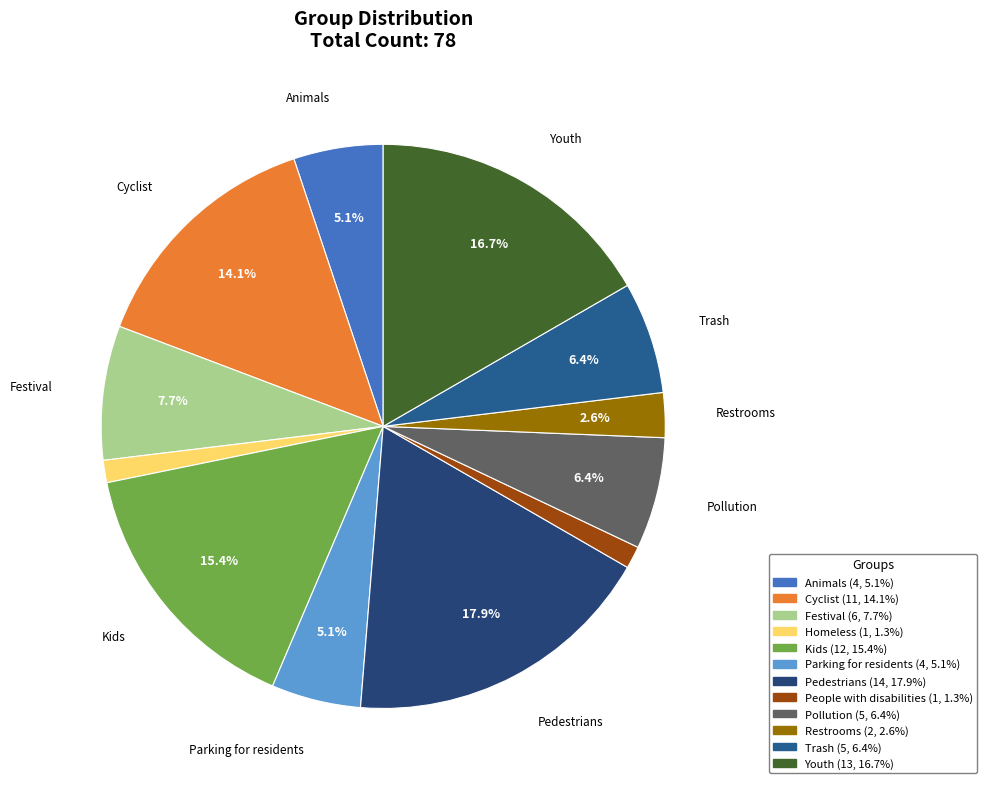

Which category has the biggest portion of the pie?

Pedestrians